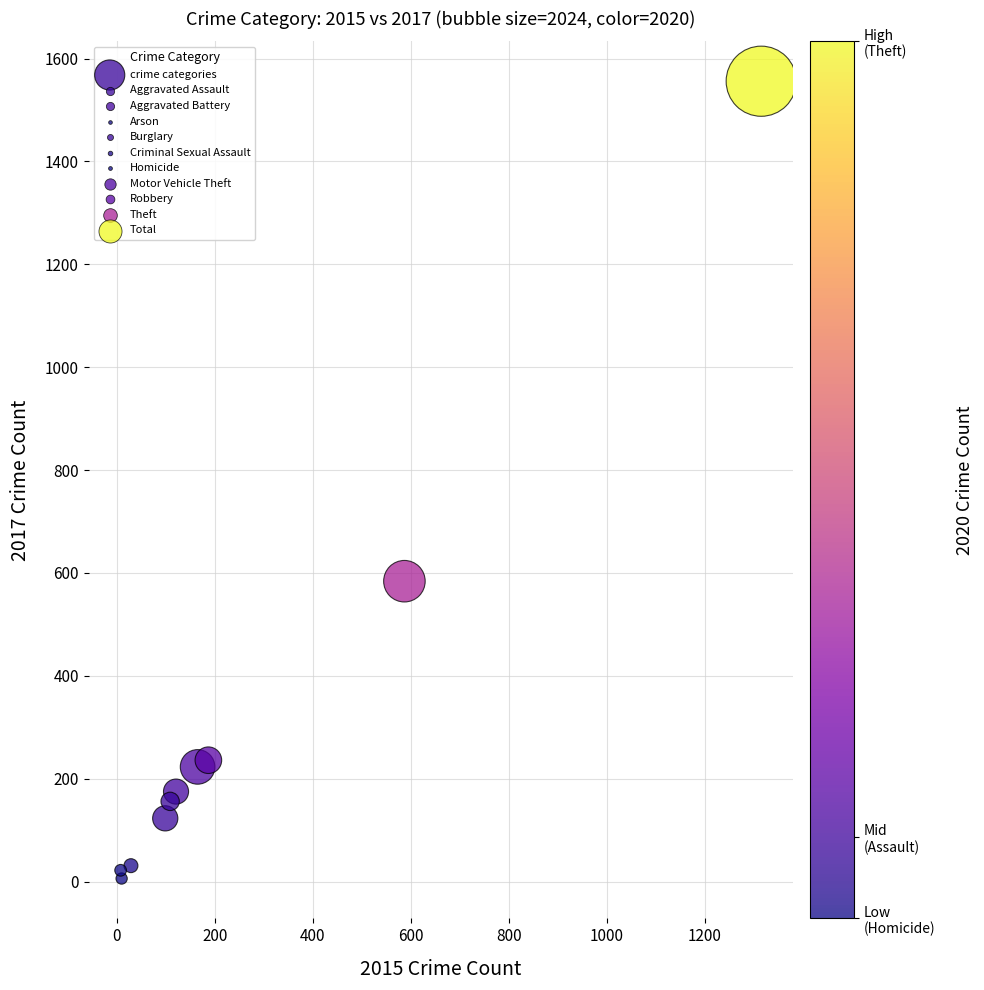

What Y value in the scatter plot is closest to 781?

584